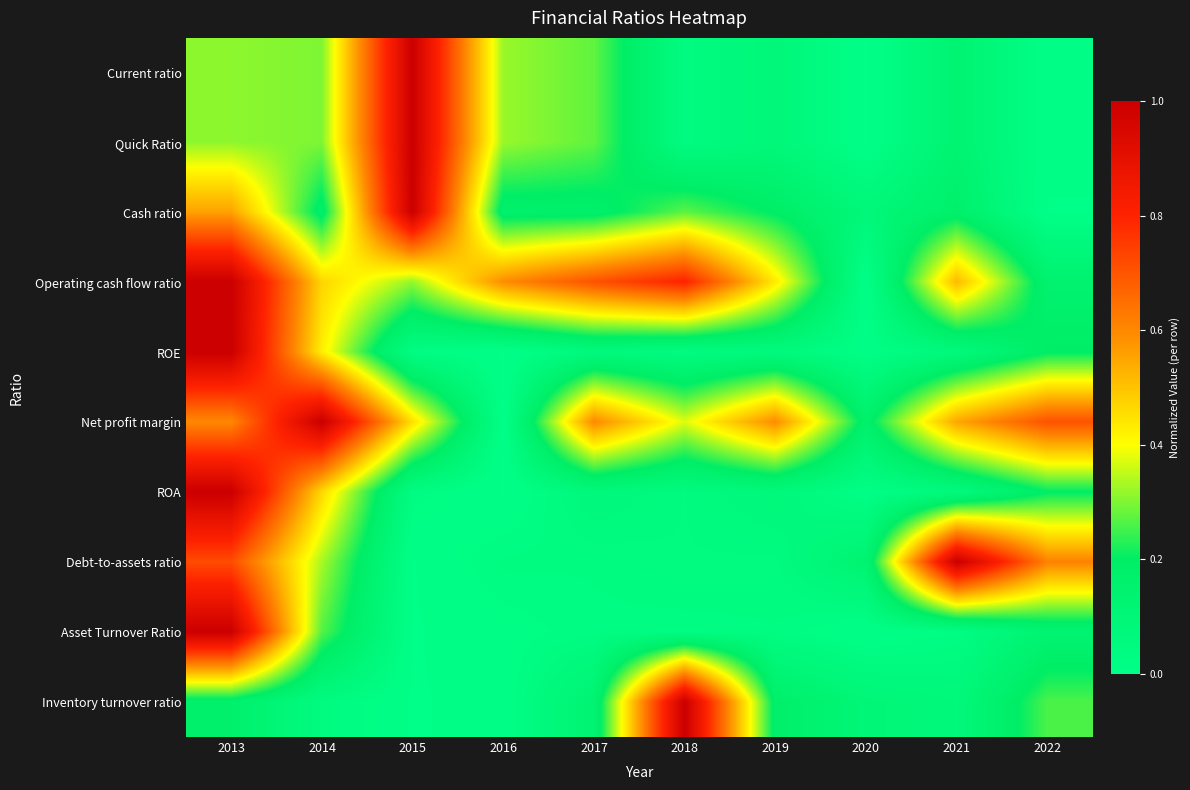

At which category is the sum across all series the highest?

2013